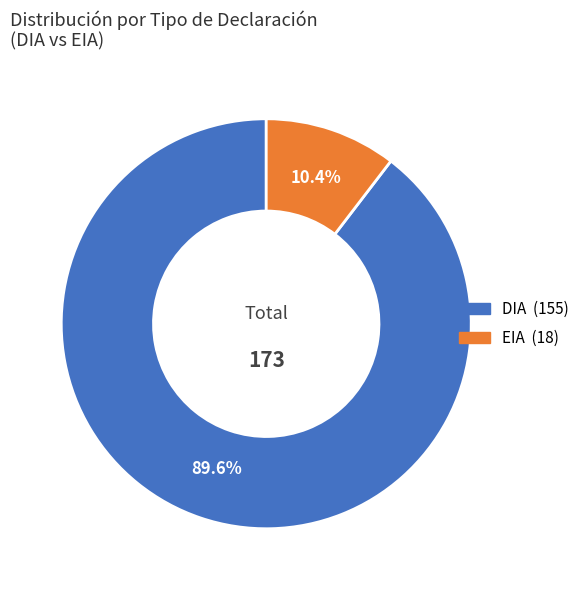

What is the majority slice?

DIA